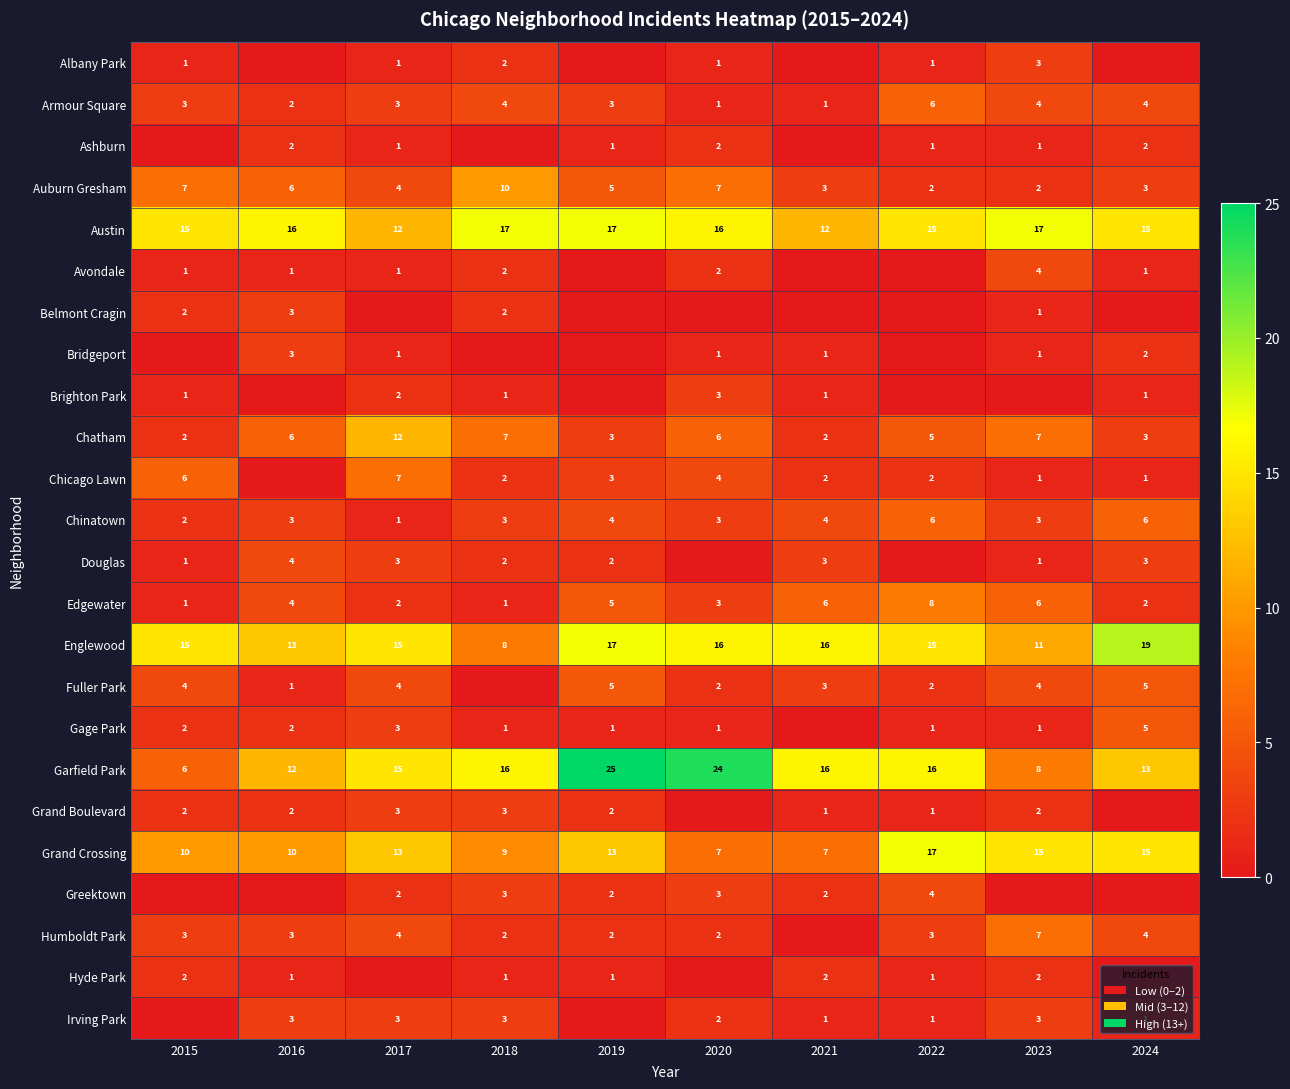

The Fuller Park series shows 2 at 2019. True or false?

False